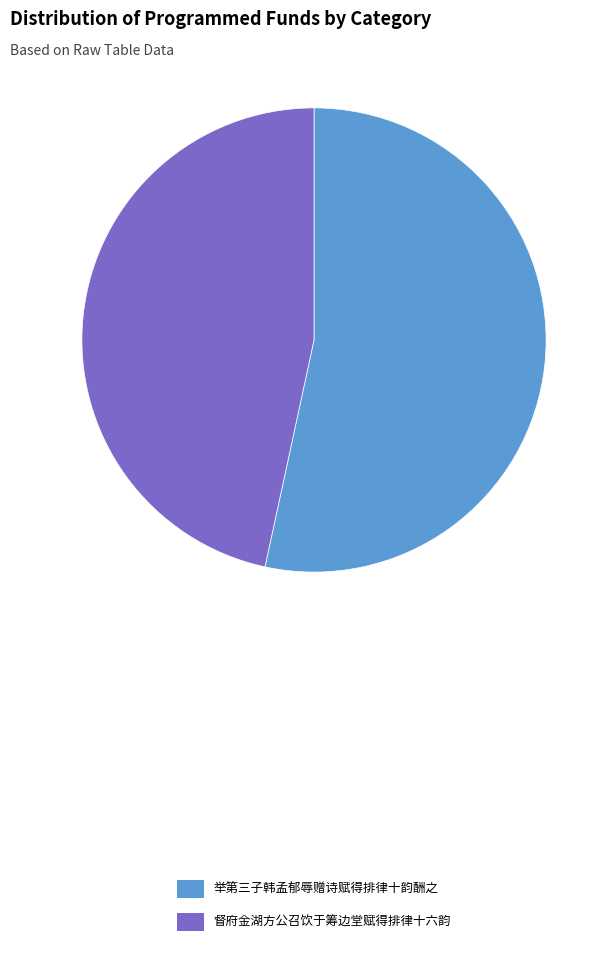

Does 举第三子韩孟郁辱赠诗赋得排律十韵酬之 represent more than half of the total?

Yes